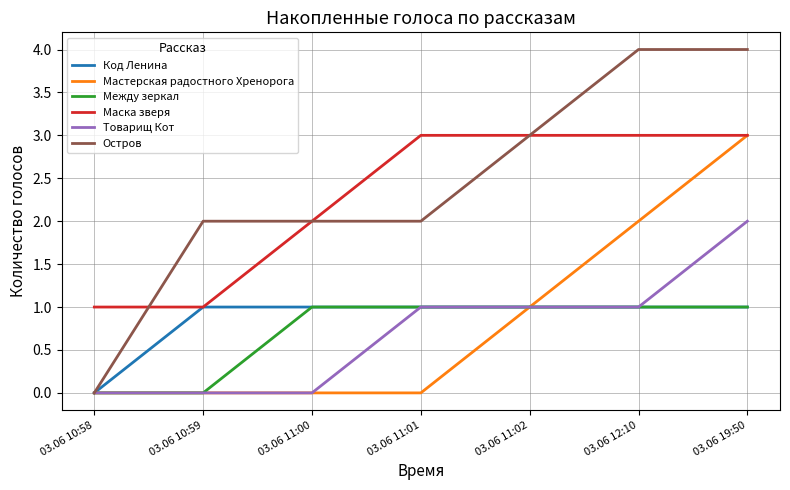

What is the total value across all series at 03.06 11:02?

10